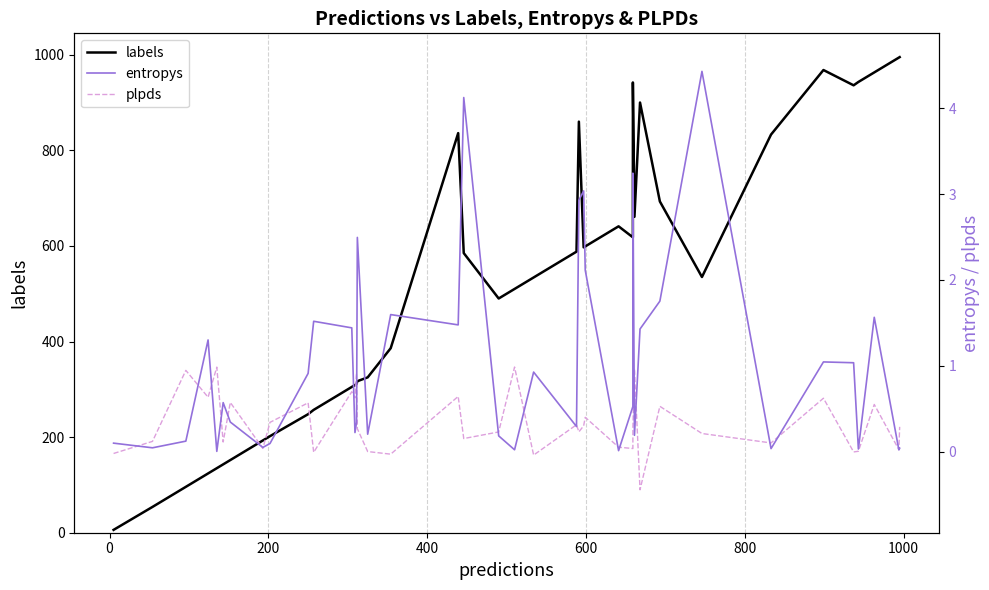

How many data points does each series have?

40